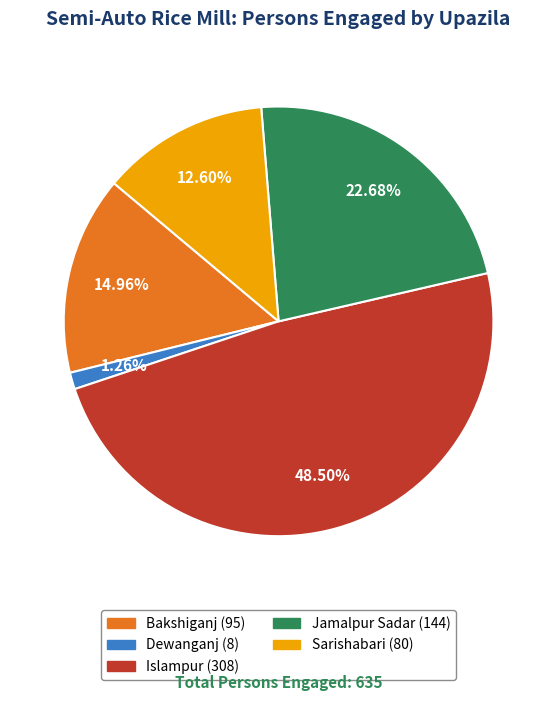

To the nearest percent, what is the difference between the largest and smallest slice percentages?

47%